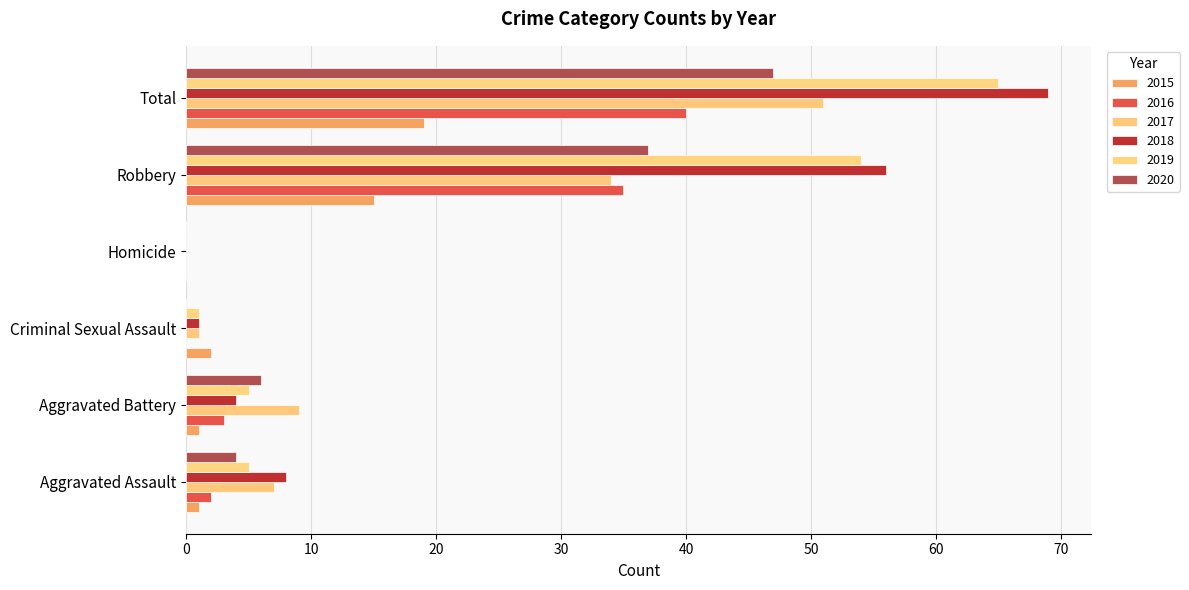

True or false: 2017 has a value of 1 at Criminal Sexual Assault.

True